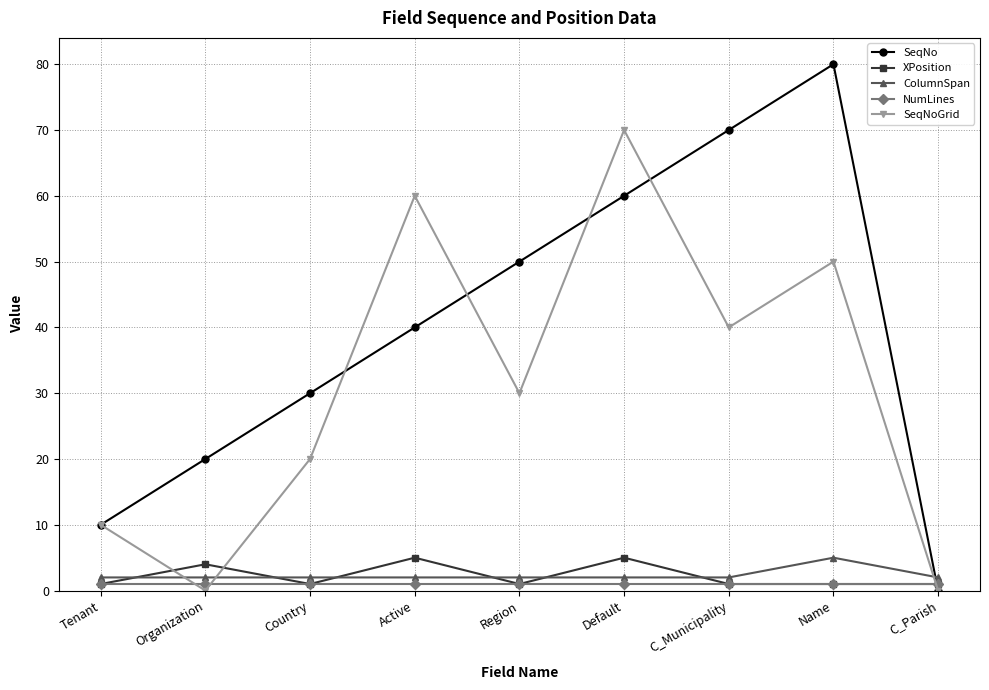

Between Country and Name, which series saw the biggest shift?

SeqNo